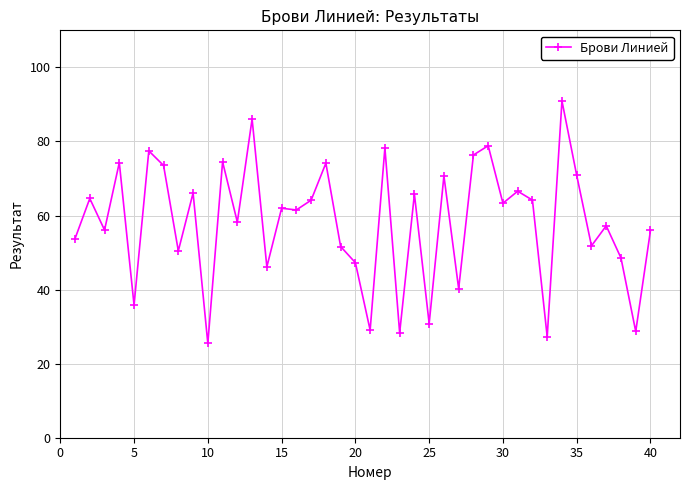

What is the maximum value shown in the chart?

90.9